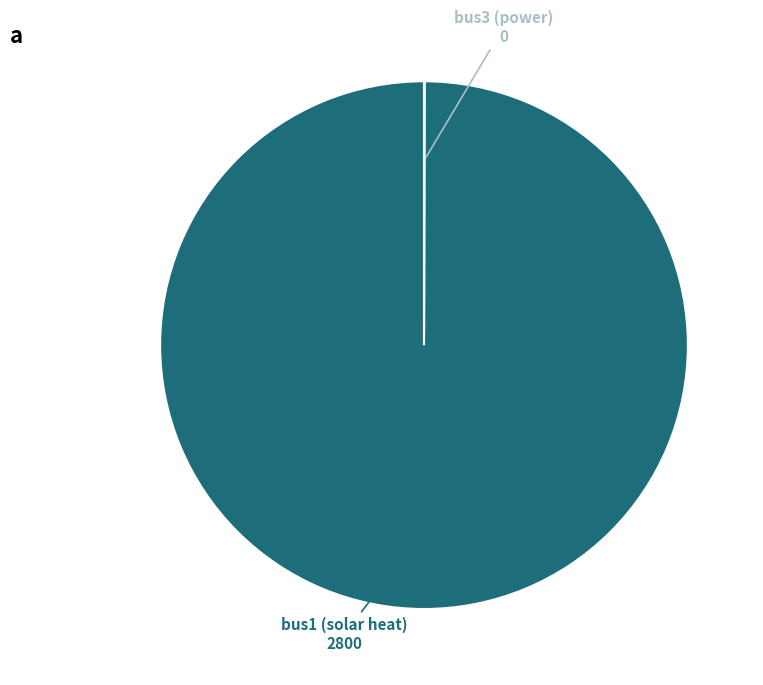

Is it true that bus1 (solar heat) is 93% of the pie?

False